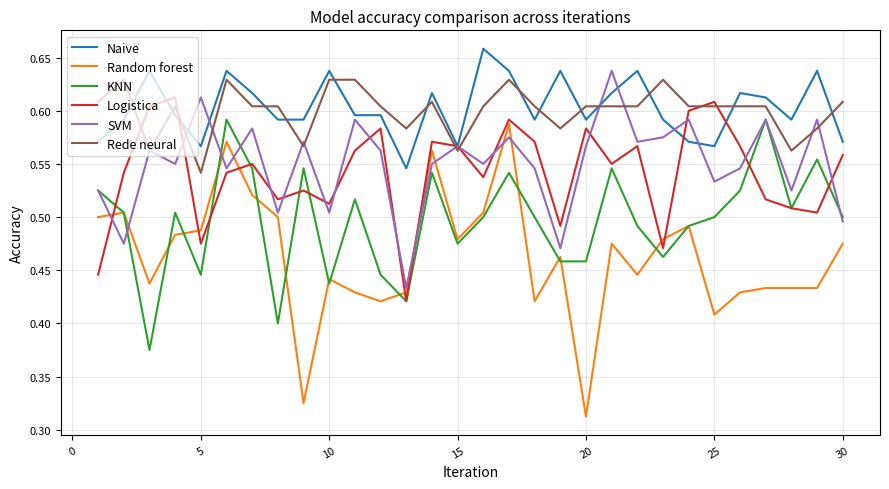

True or false: Rede neural and Random forest cross at least once.

False